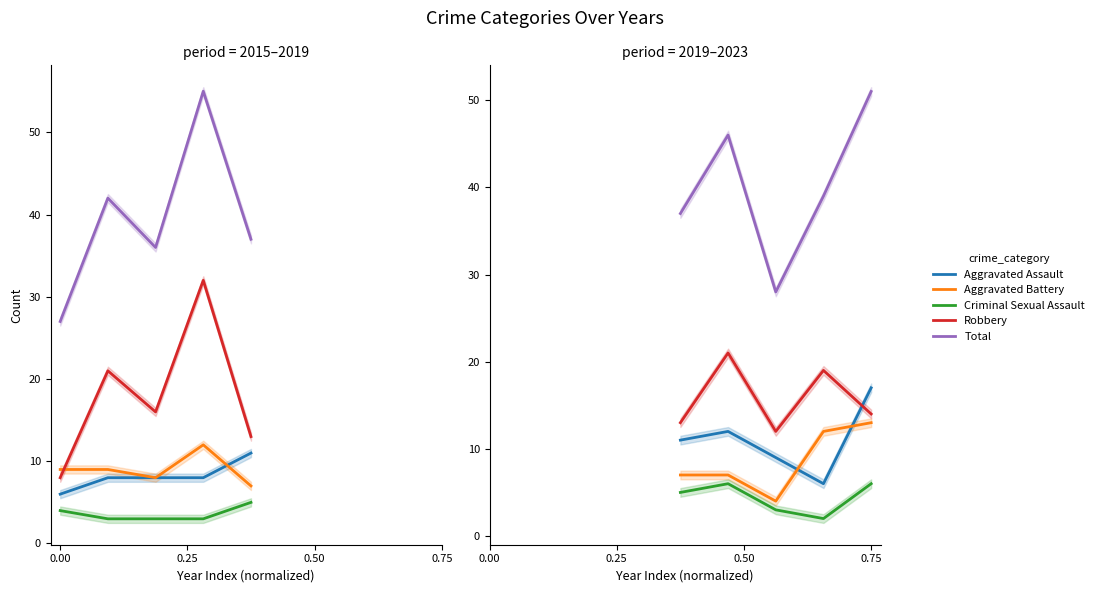

True or false: Criminal Sexual Assault and Aggravated Assault cross at least once.

False